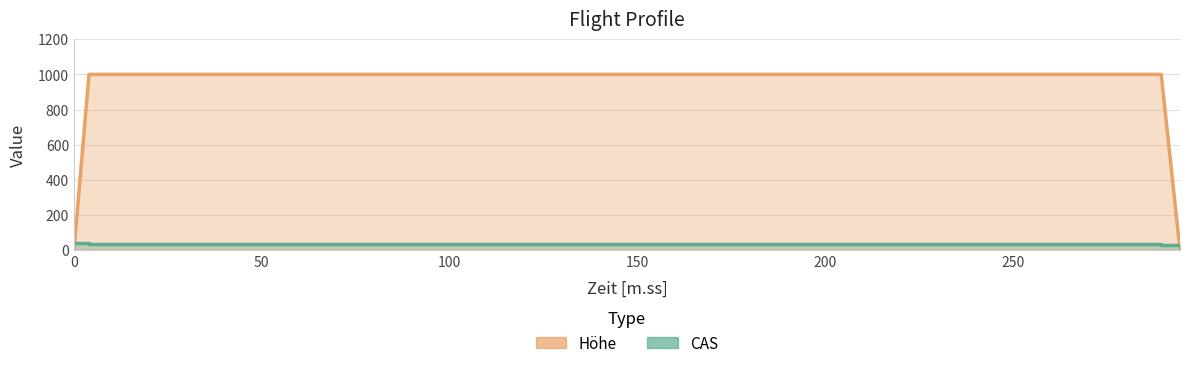

Reading right to left, extract all data points from this chart.

CAS: 294.42=27	289.42=27	289.42=35	4.0=35	4.0=40	0.0=40
Hoehe: 294.42=0	289.42=1000	289.42=1000	4.0=1000	4.0=1000	0.0=0